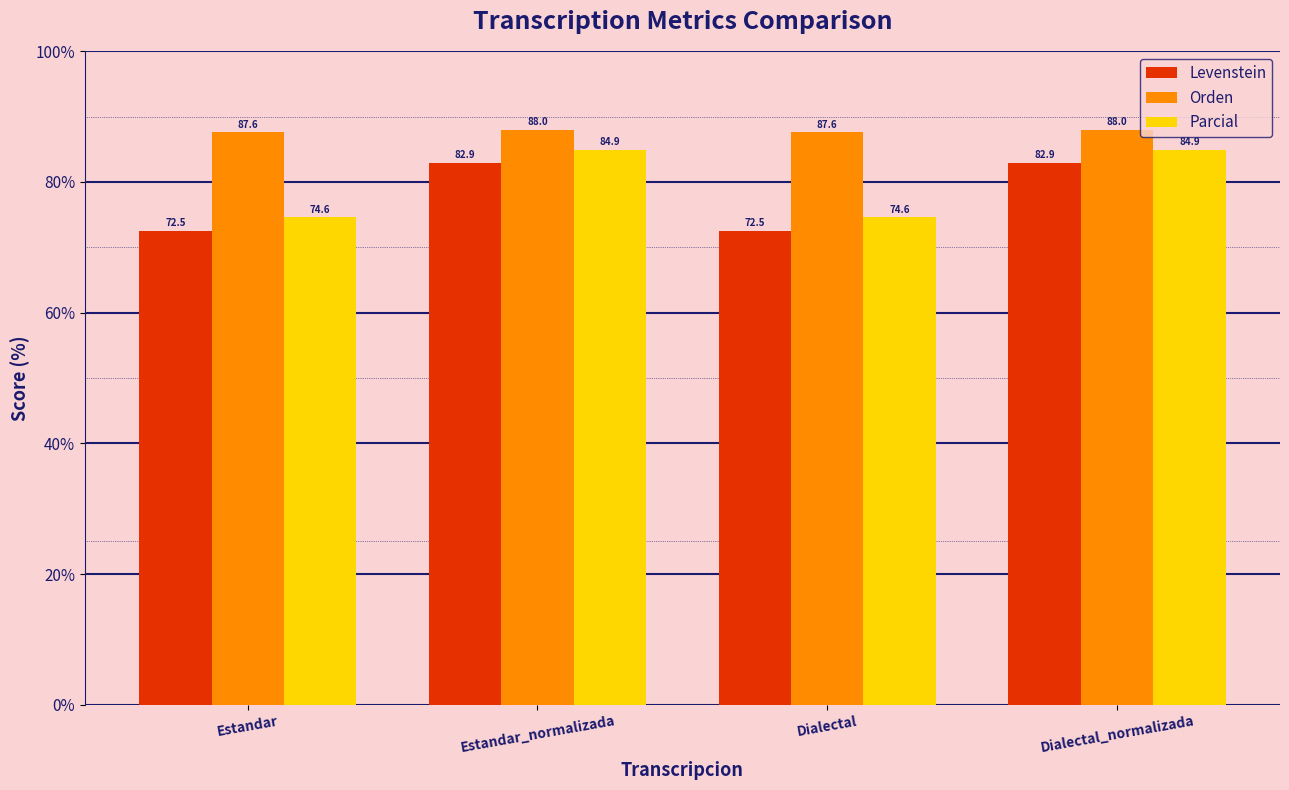

What is the sum of the Orden values at Estandar_normalizada and Dialectal?

175.6